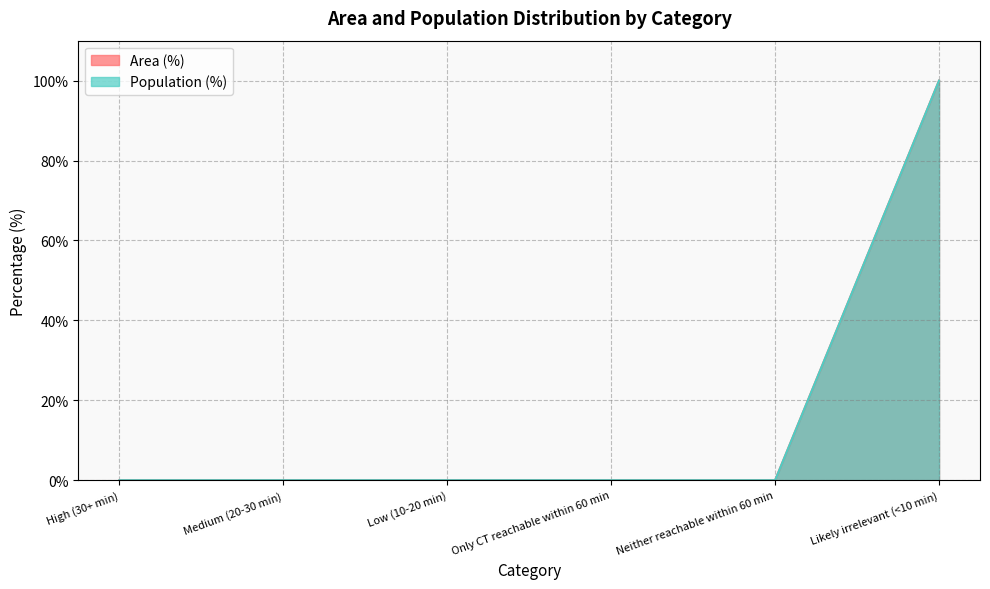

How many values in the Population (%) series exceed 0?

1